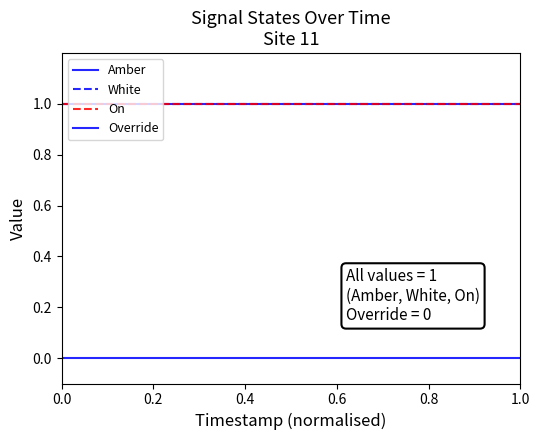

Is this an area chart (filled region under the line)?

No